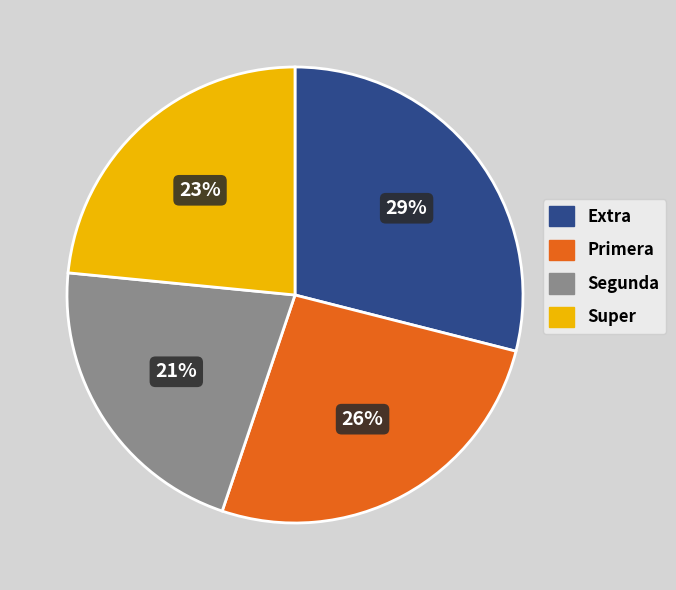

How many slices are in this pie chart?

4